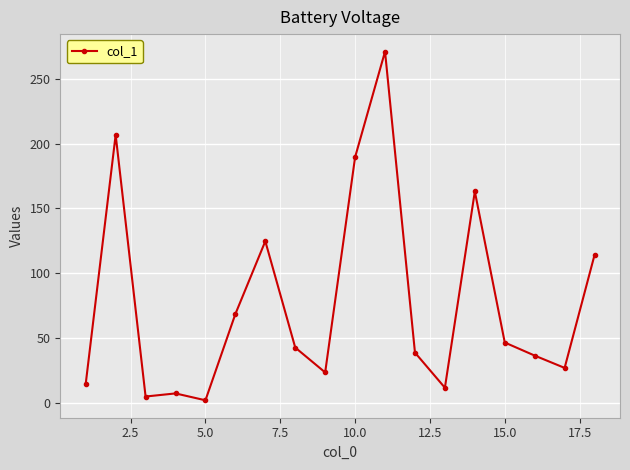

What is the greatest value displayed?

271.1